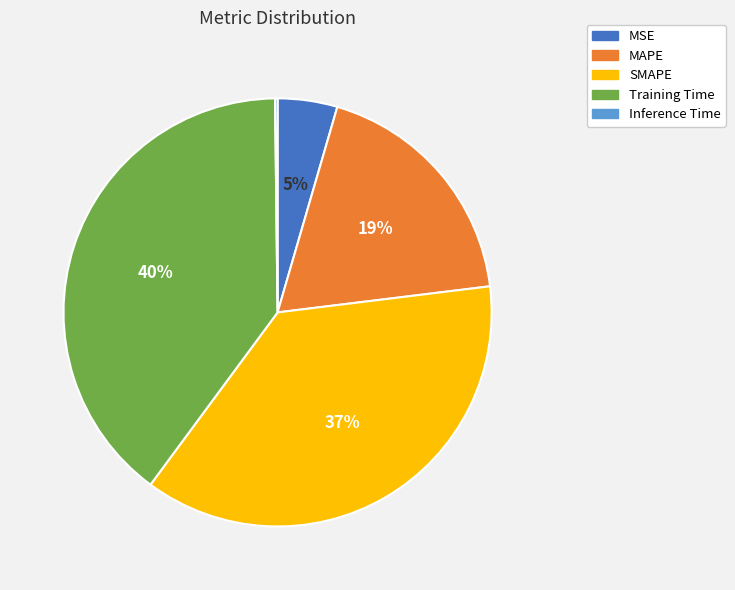

Is there a majority slice in this chart?

No